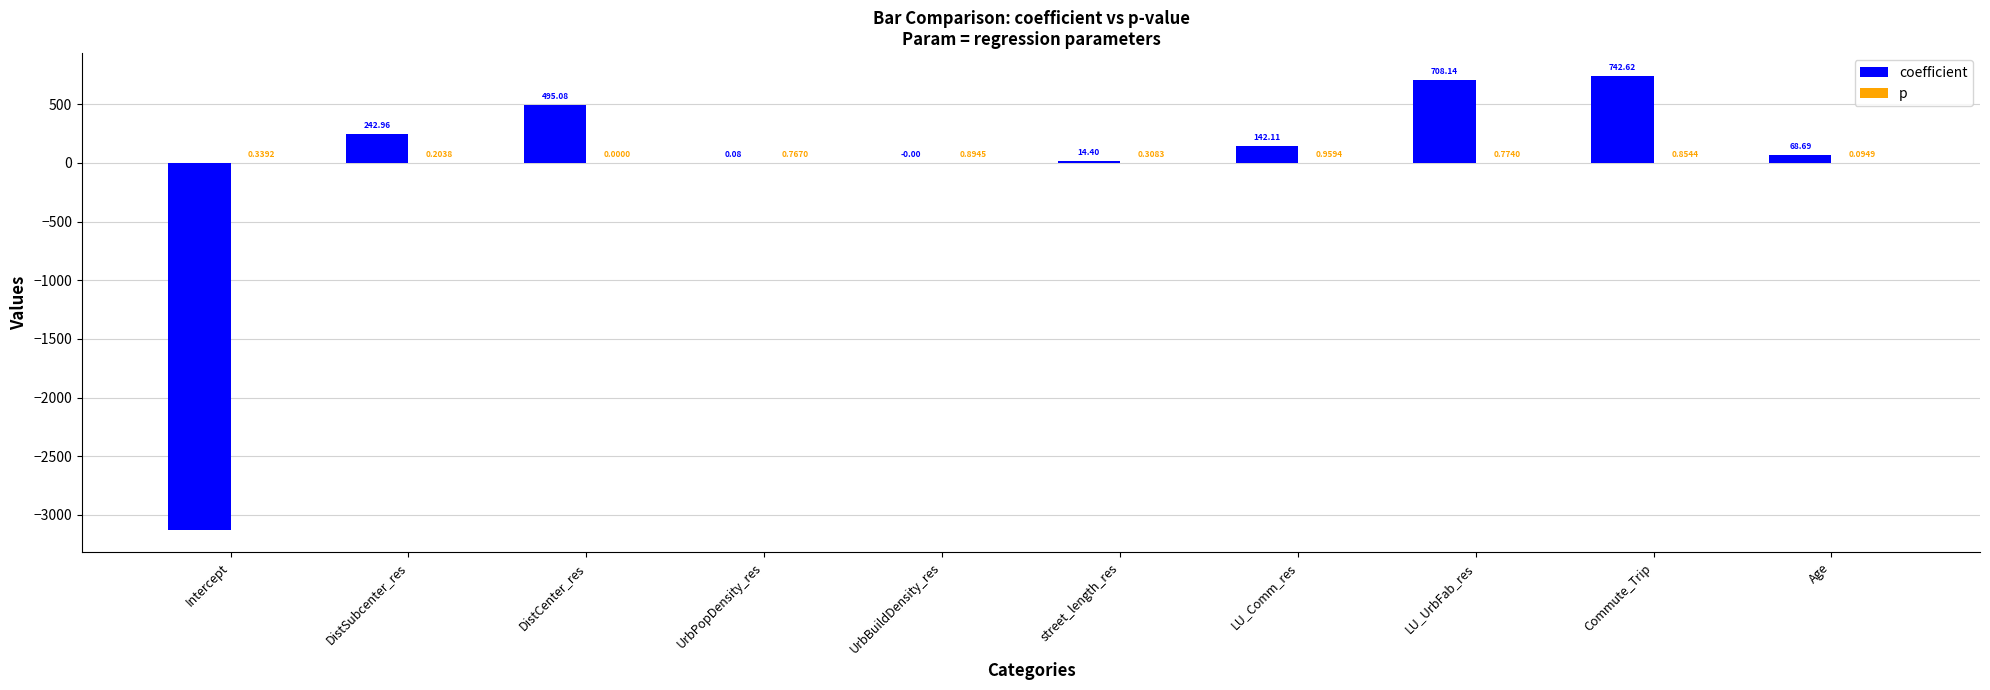

What is the sum of all coefficient values?

-711.1